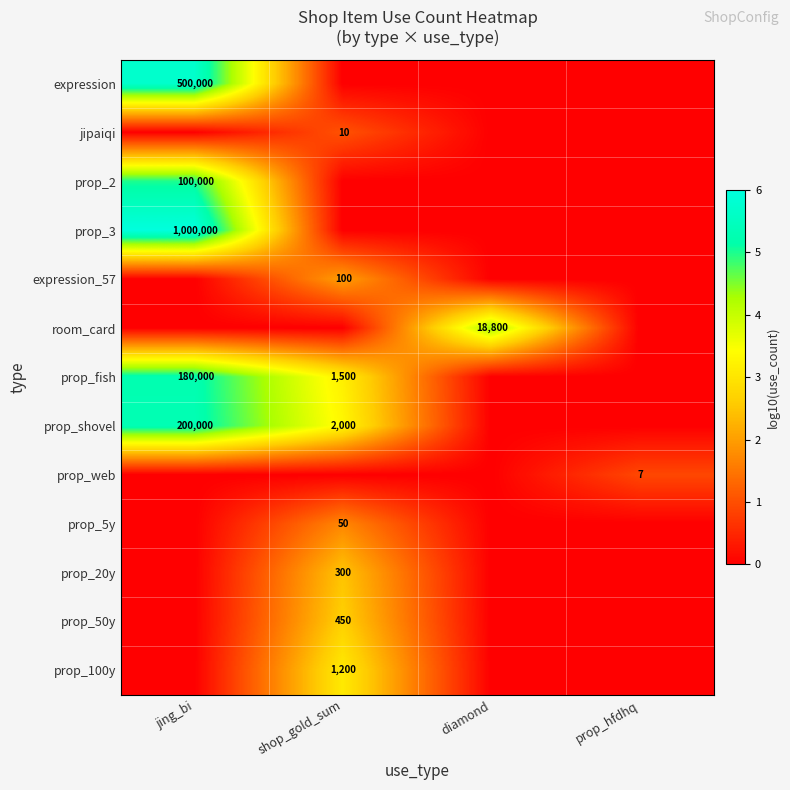

Is it true that prop_fish equals 537 at shop_gold_sum?

False